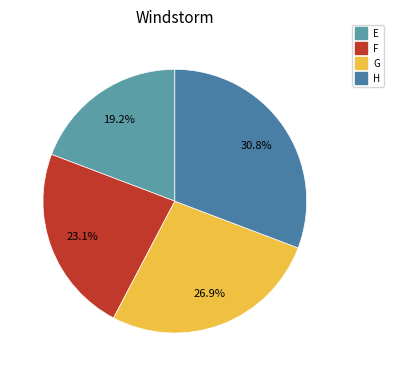

How many slices are in this pie chart?

4